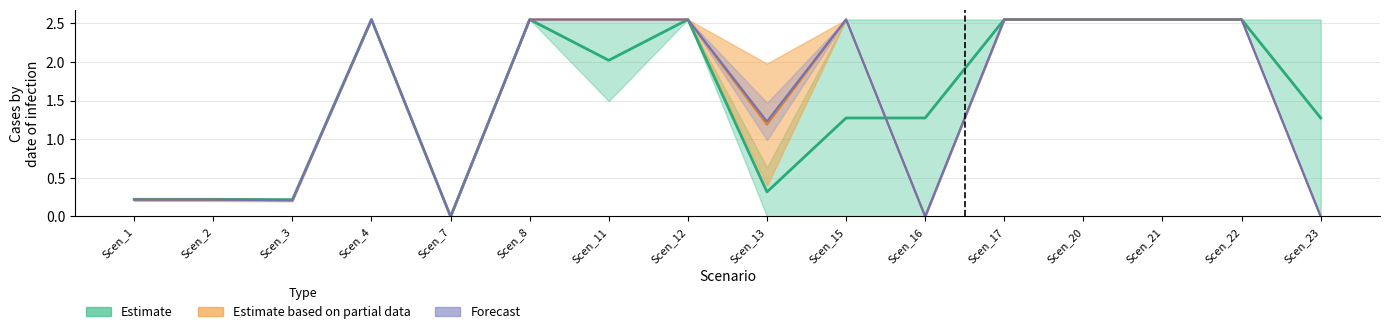

Is this an area chart (filled region under the line)?

No